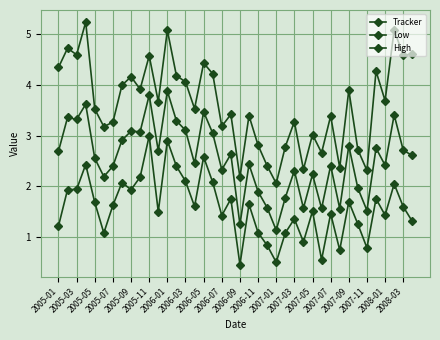

Reading left to right, extract all data points from this chart.

Tracker: 2.7	3.4	3.3	3.6	2.6	2.2	2.4	2.9	3.1	3.1	3.8	2.7	3.9	3.3	3.1	2.5	3.5	3.0	2.3	2.6	1.2	2.4	1.9	1.6	1.1	1.8	2.3	1.6	2.2	1.6	2.4	1.6	2.8	2.0	1.5	2.8	2.4	3.4	2.7	2.6
Low: 1.2	1.9	1.9	2.4	1.7	1.1	1.6	2.1	1.9	2.2	3.0	1.5	2.9	2.4	2.1	1.6	2.6	2.1	1.4	1.8	0.5	1.6	1.1	0.8	0.5	1.1	1.4	0.9	1.5	0.6	1.5	0.7	1.7	1.3	0.8	1.8	1.4	2.0	1.6	1.3
High: 4.3	4.7	4.6	5.2	3.5	3.2	3.3	4.0	4.2	3.9	4.6	3.7	5.1	4.2	4.1	3.5	4.4	4.2	3.2	3.4	2.2	3.4	2.8	2.4	2.1	2.8	3.3	2.3	3.0	2.7	3.4	2.4	3.9	2.7	2.3	4.3	3.7	5.1	4.6	4.6